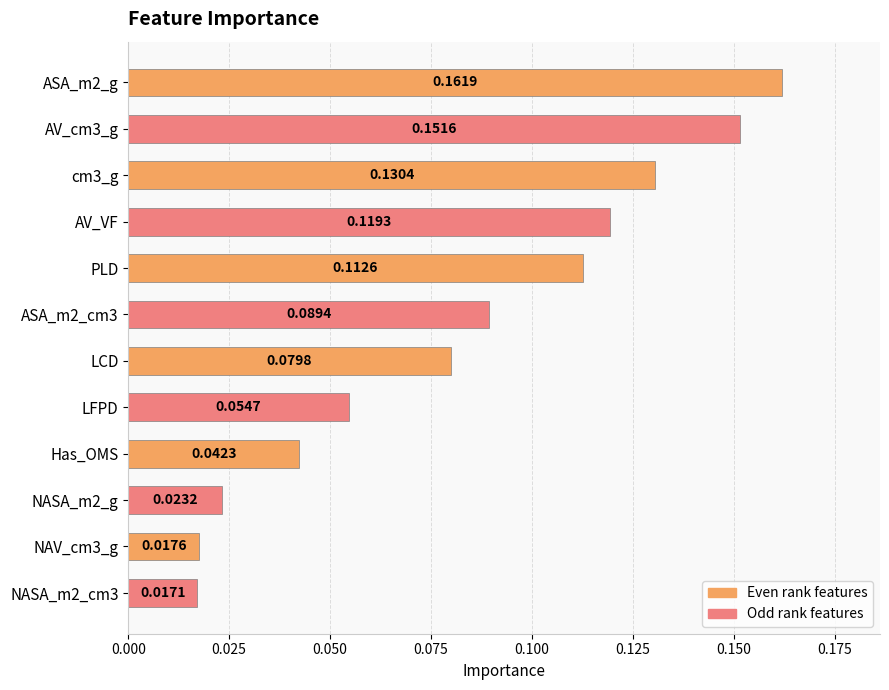

What is the label of the 8th bar from the bottom?

PLD